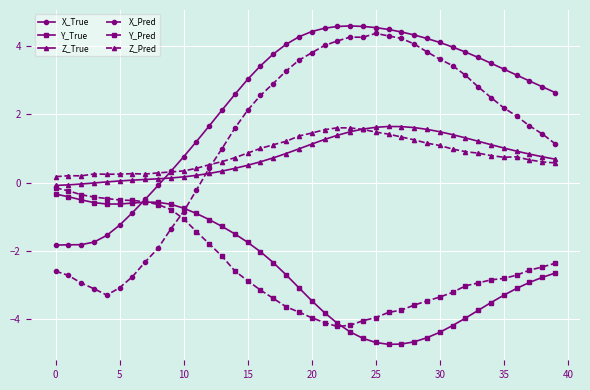

What is the difference between the maximum and minimum values in the X_True series?

6.4